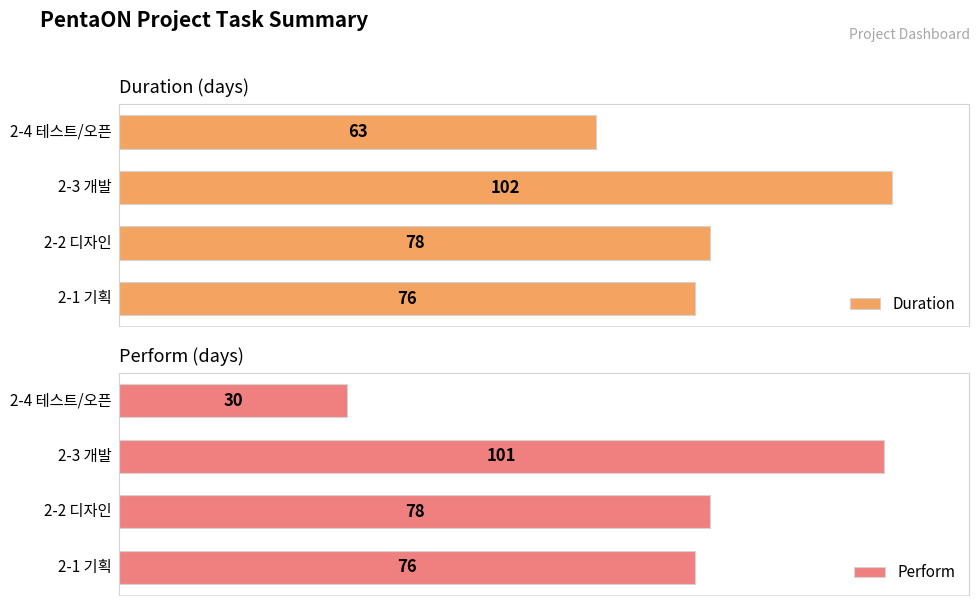

What is the spread (max minus min) of values at 2?

1.0